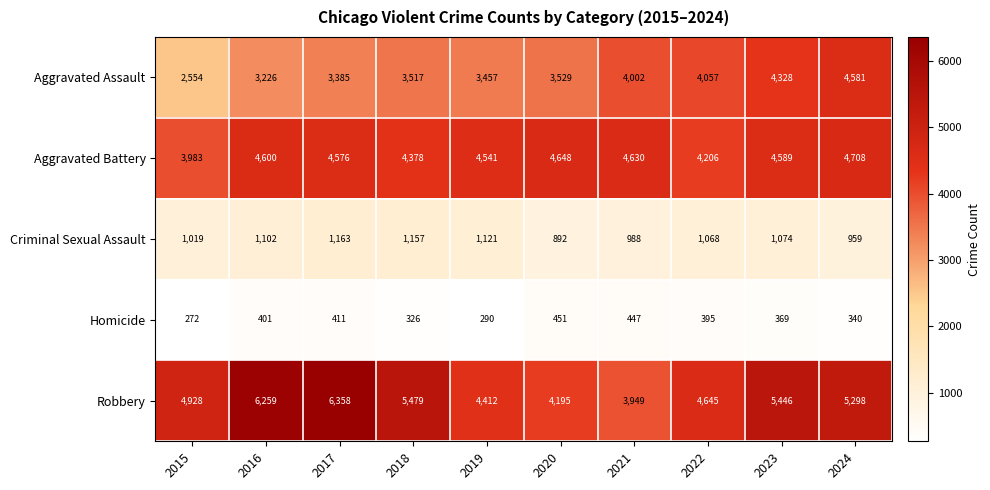

Which label corresponds to the largest value in the chart?

2017